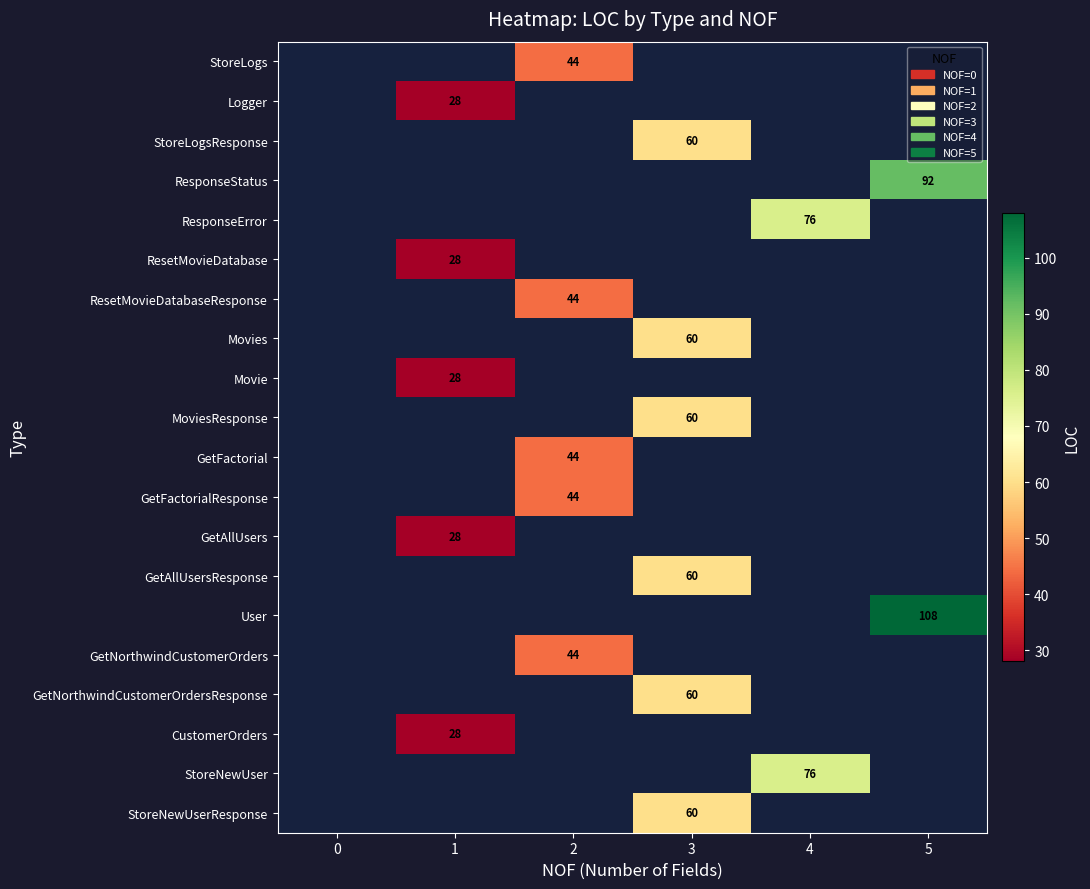

True or false: StoreNewUserResponse has a value of 13 at 3.

False